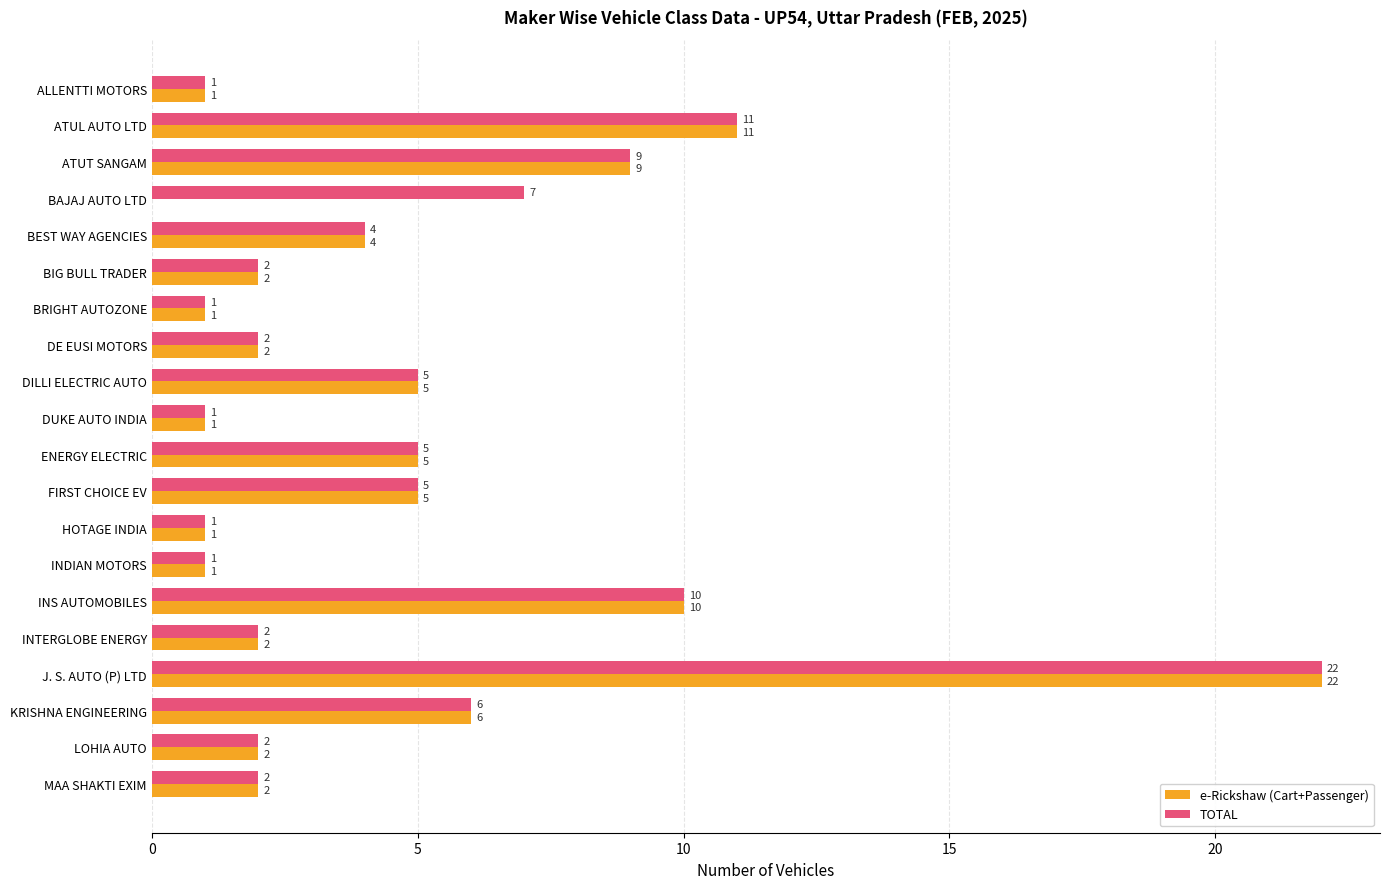

The value of e-Rickshaw (Cart+Passenger) at BIG BULL TRADER is 2. True or false?

True